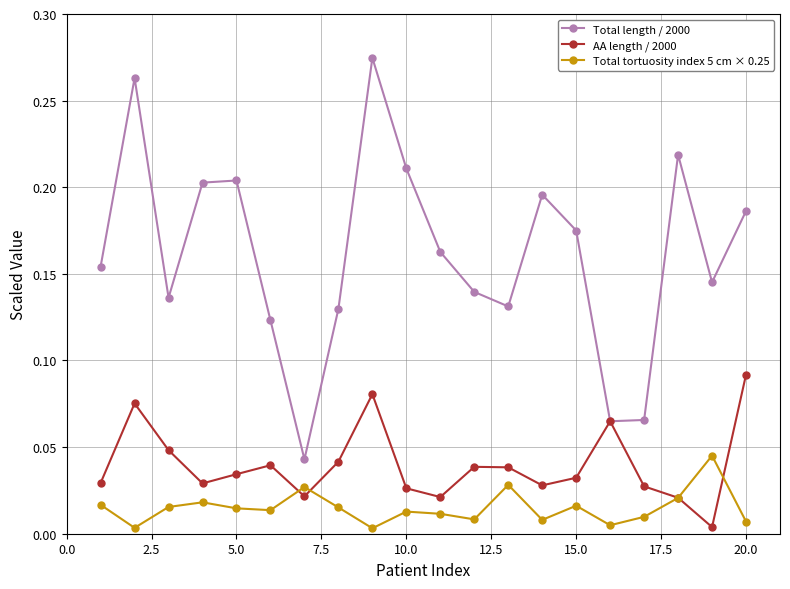

At how many categories does at least one series exceed 0?

20